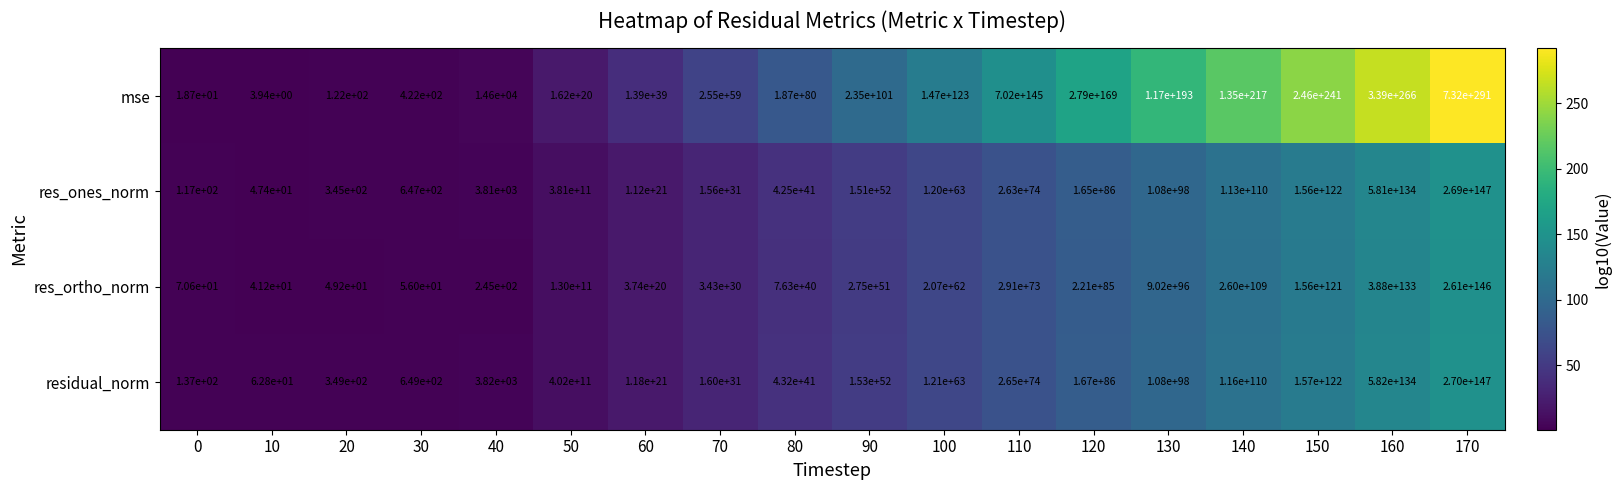

Which series has the largest total across all categories?

mse